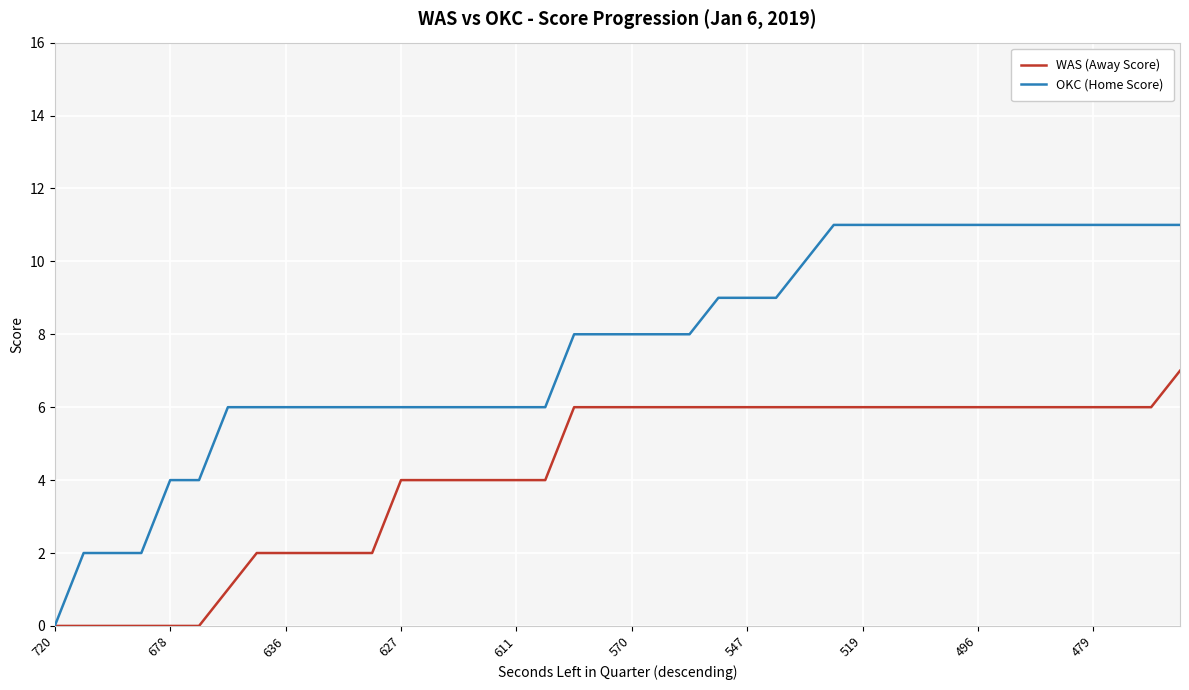

Which series has the largest range (max minus min)?

OKC (Home Score)